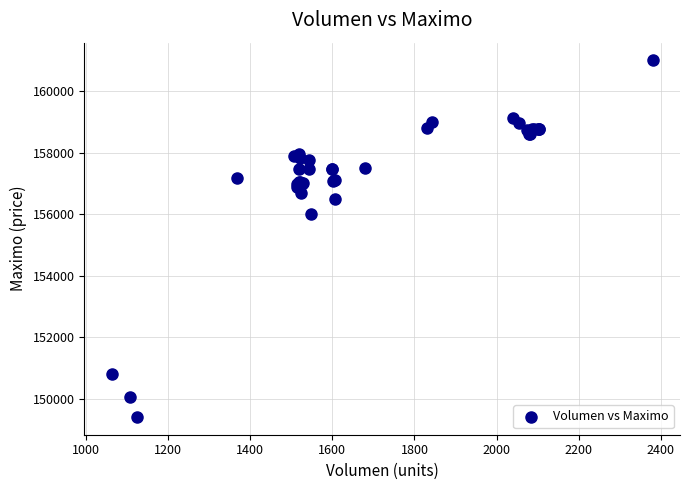

What Y value in the scatter plot is closest to 155202?

156000